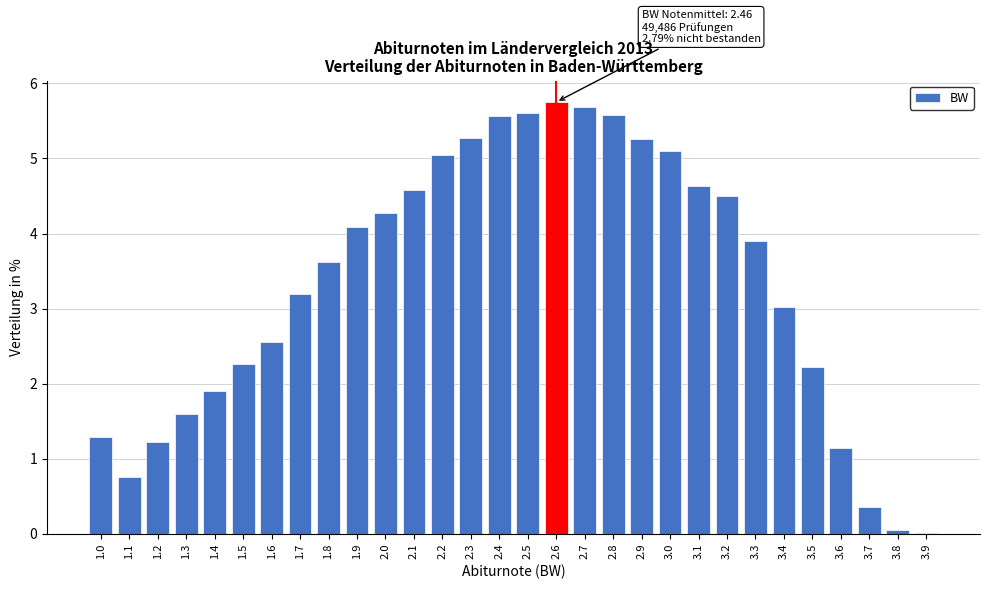

Is it true that the value at 2.2 is 3.2?

False